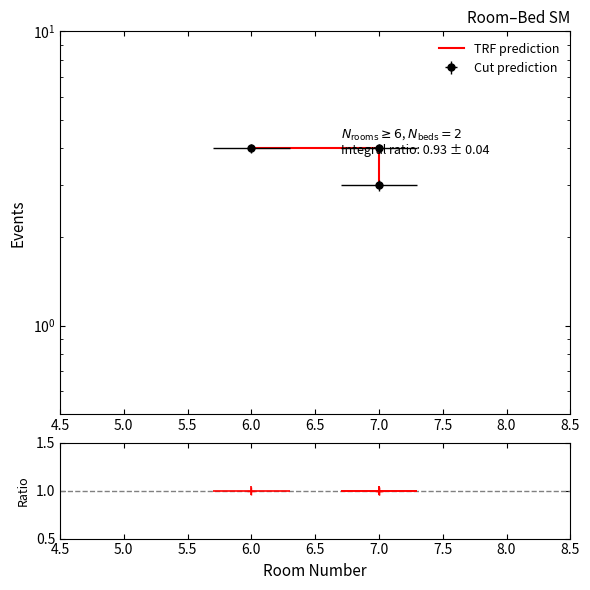

Is it true that the value at 7.0 is 1?

False